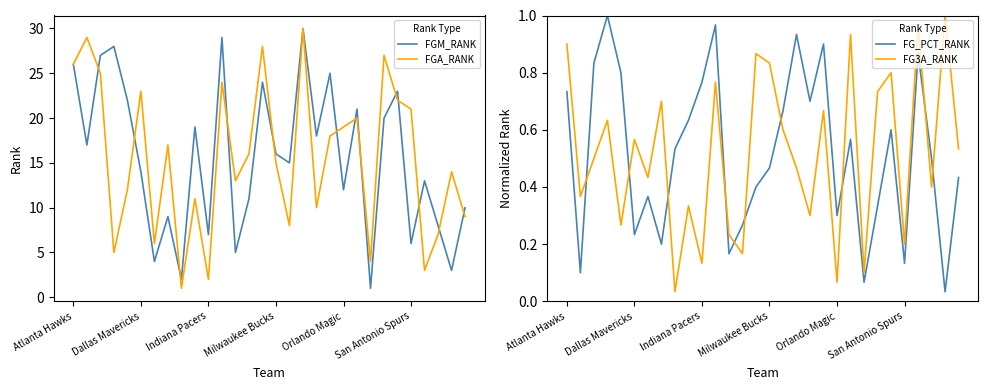

True or false: FGA_RANK and FG_PCT_RANK intersect in this chart.

False